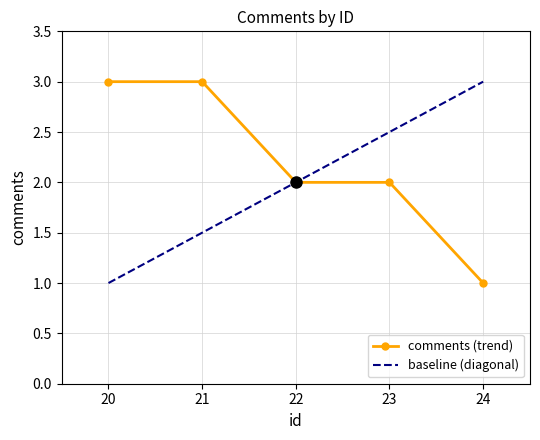

Count the values in the range 2 to 3.

4